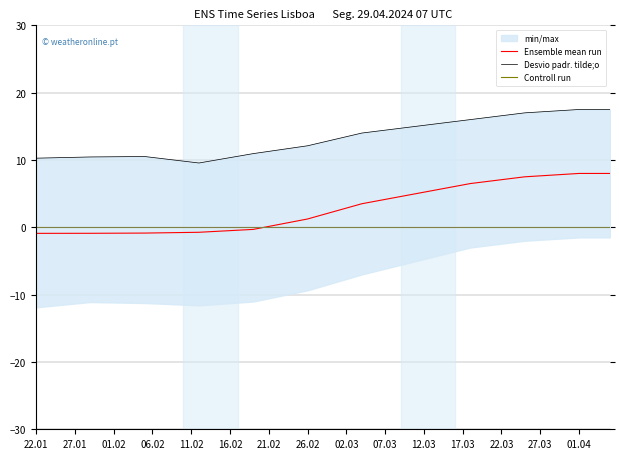

At 01.04, list the series in order from largest to smallest.

Desvio padr. tilde;o, Ensemble mean run, Controll run